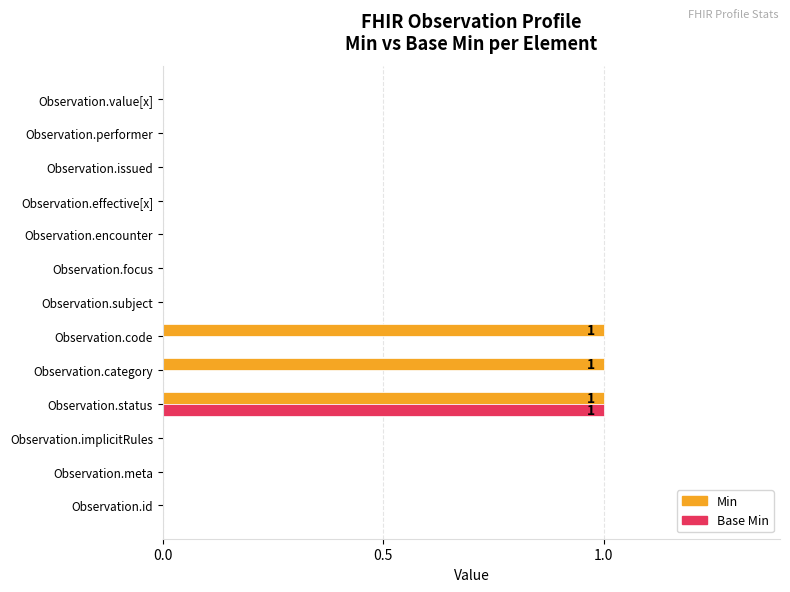

Which series has the largest total across all categories?

Min